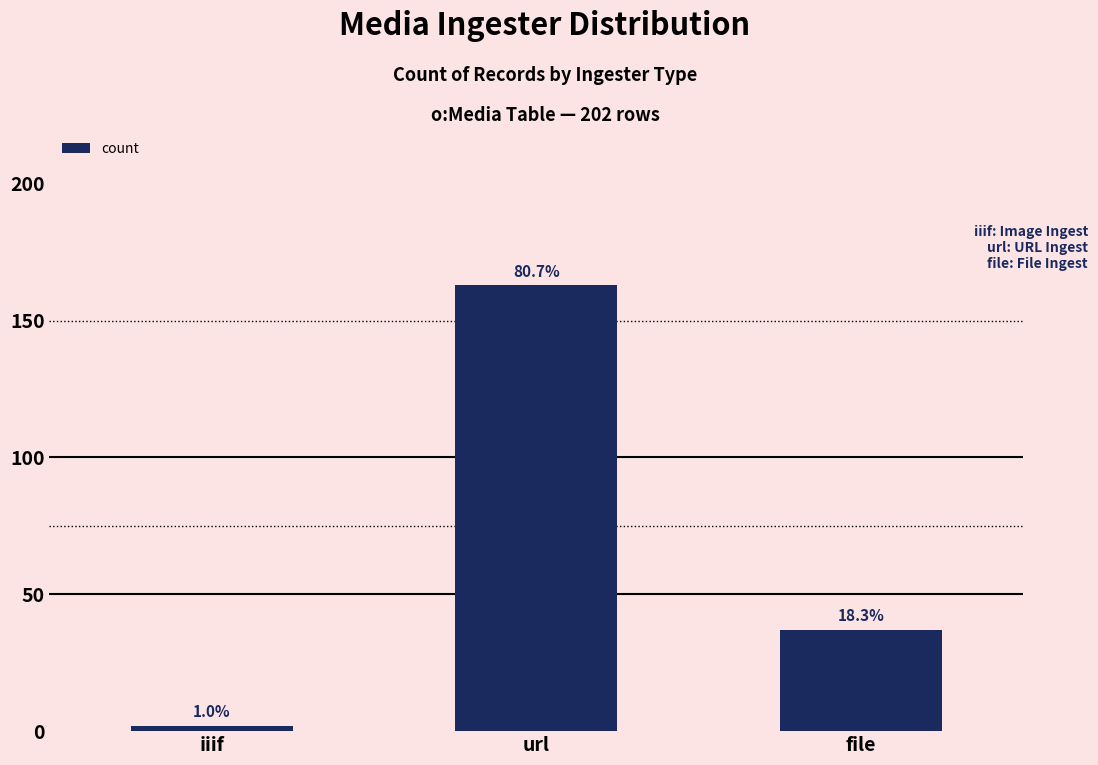

Are the bars horizontal?

No